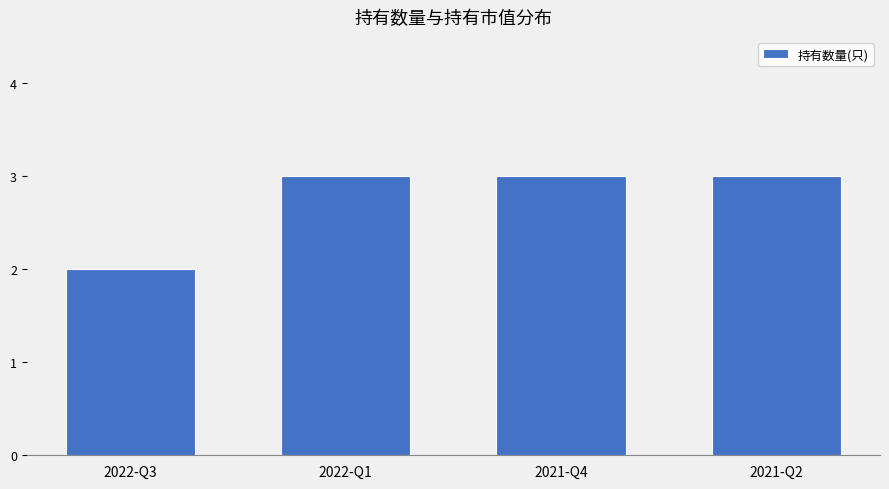

What is the label of the 2nd bar from the right?

2021-Q4